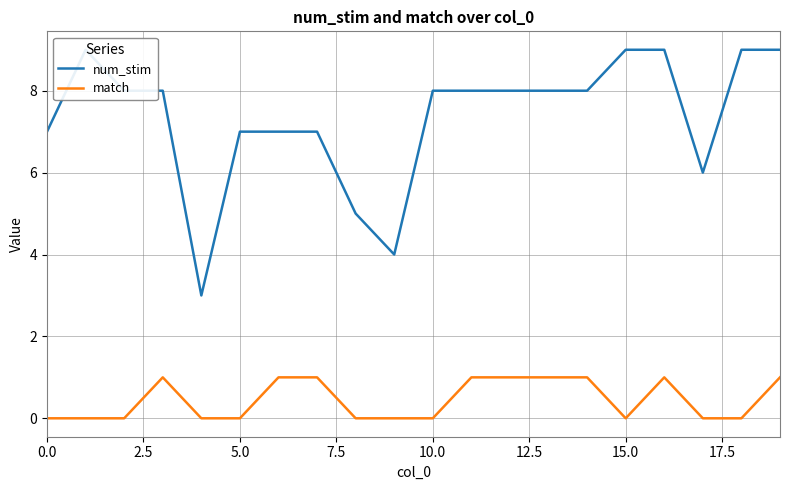

The match series shows 0 at 18. True or false?

False